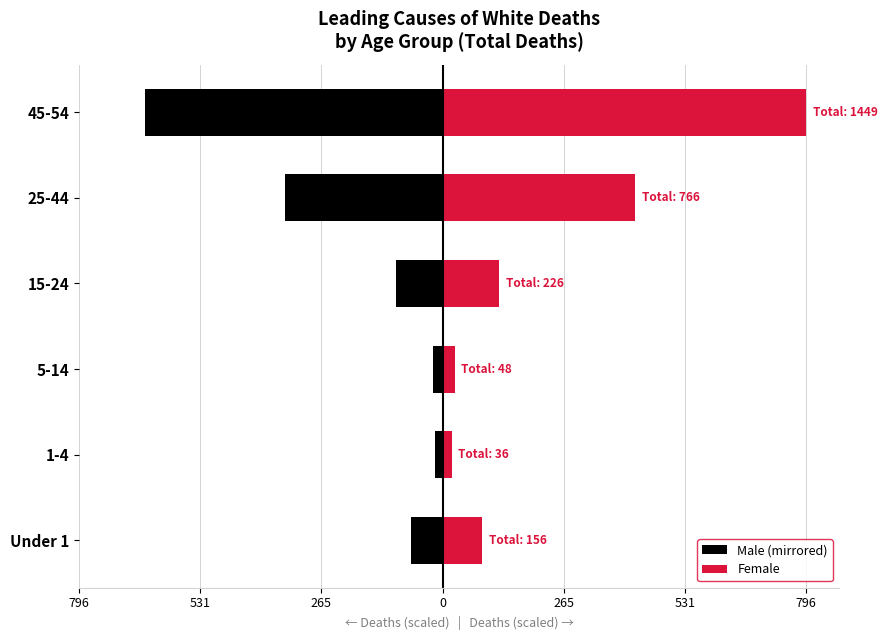

How many data points in Male (mirrored) are less than -70?

4